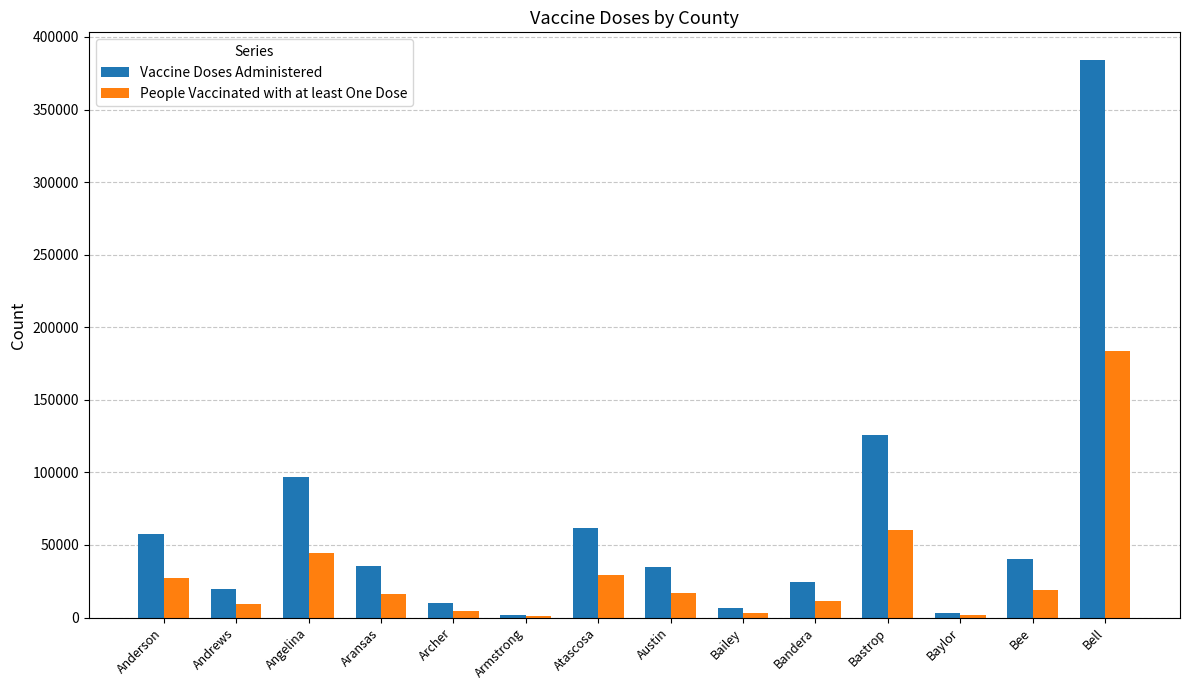

Is it true that Vaccine Doses Administered equals 8106 at Aransas?

False